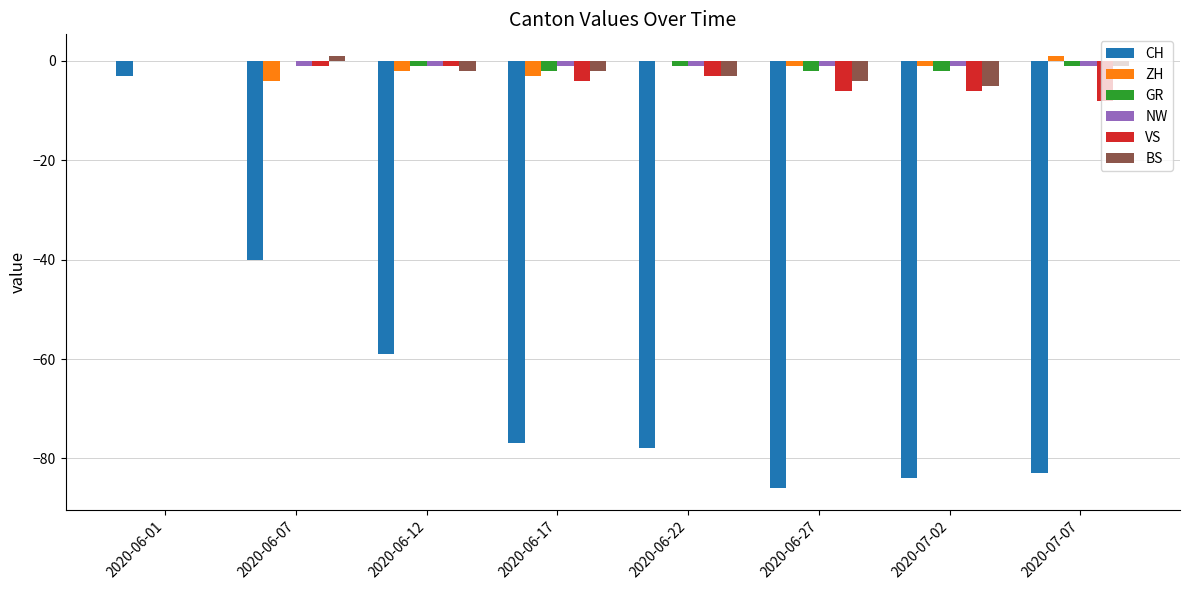

Reading left to right, list all the values displayed in this chart.

CH: 2020-06-01=-3	2020-06-07=-40	2020-06-12=-59	2020-06-17=-77	2020-06-22=-78	2020-06-27=-86	2020-07-02=-84	2020-07-07=-83
ZH: 2020-06-01=0	2020-06-07=-4	2020-06-12=-2	2020-06-17=-3	2020-06-22=0	2020-06-27=-1	2020-07-02=-1	2020-07-07=1
GR: 2020-06-01=0	2020-06-07=0	2020-06-12=-1	2020-06-17=-2	2020-06-22=-1	2020-06-27=-2	2020-07-02=-2	2020-07-07=-1
NW: 2020-06-01=0	2020-06-07=-1	2020-06-12=-1	2020-06-17=-1	2020-06-22=-1	2020-06-27=-1	2020-07-02=-1	2020-07-07=-1
VS: 2020-06-01=0	2020-06-07=-1	2020-06-12=-1	2020-06-17=-4	2020-06-22=-3	2020-06-27=-6	2020-07-02=-6	2020-07-07=-8
BS: 2020-06-01=0	2020-06-07=1	2020-06-12=-2	2020-06-17=-2	2020-06-22=-3	2020-06-27=-4	2020-07-02=-5	2020-07-07=-1